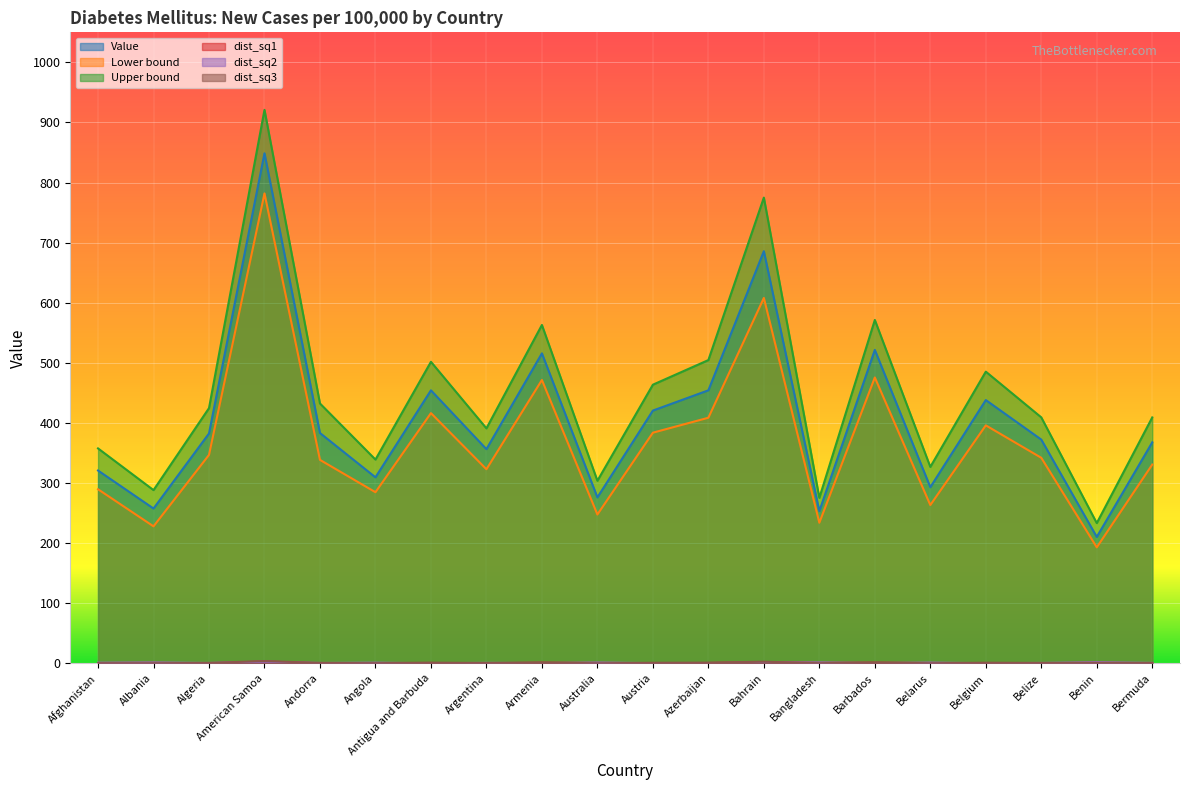

Between Algeria and Azerbaijan, which series saw the biggest shift?

Upper bound